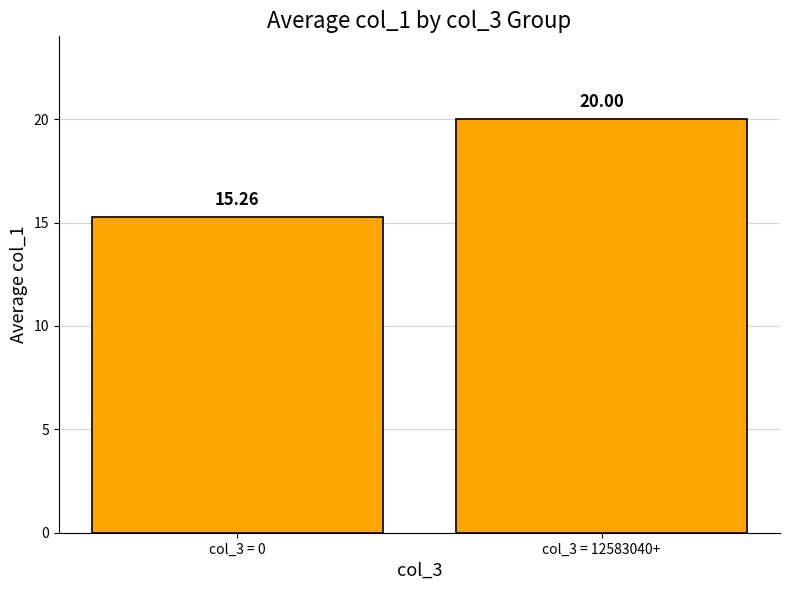

List the labels in order of value, smallest first.

col_3 = 0, col_3 = 12583040+